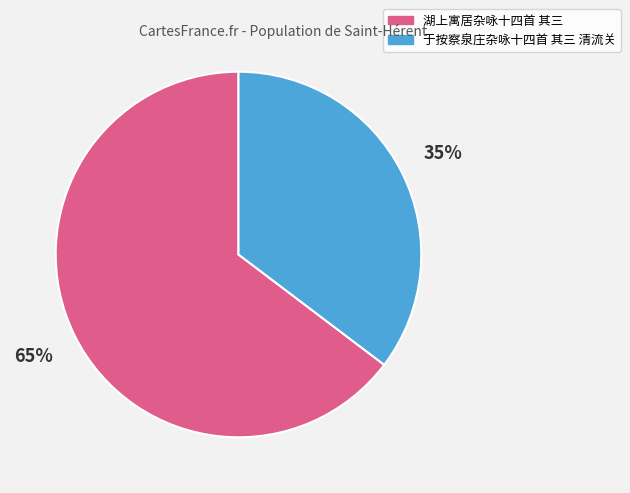

To the nearest percent, what is the average slice percentage?

50%